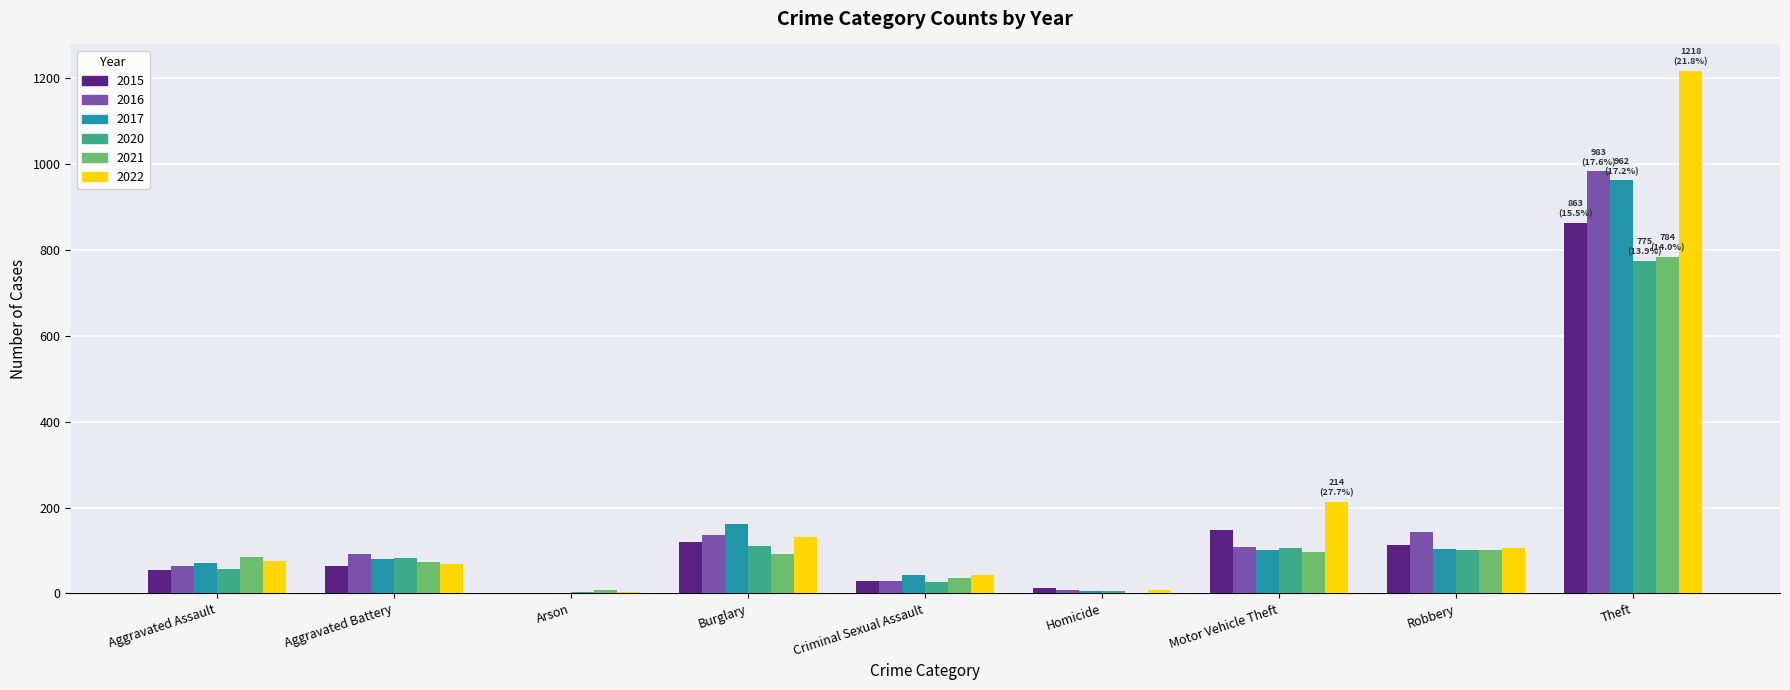

The value of 2017 at Motor Vehicle Theft is 169. True or false?

False